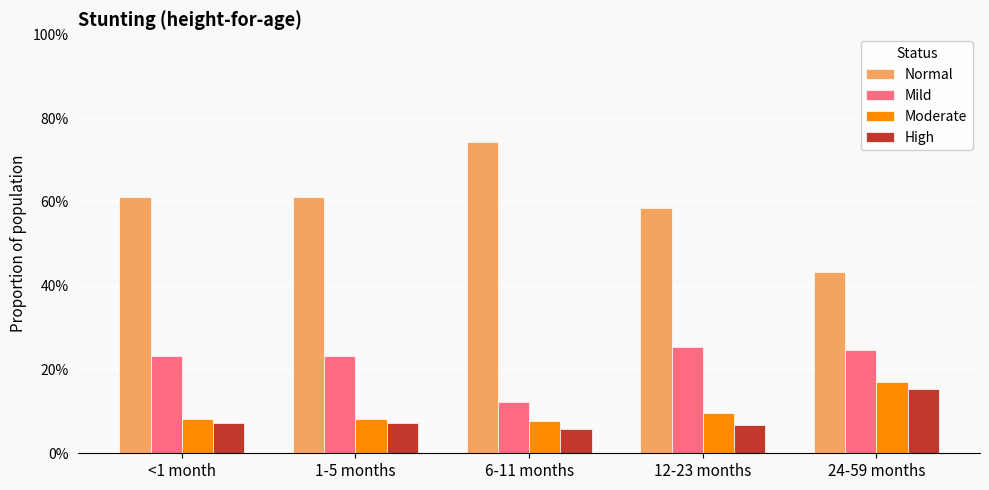

What is the sum of the High values at 24-59 months and 12-23 months?

0.2